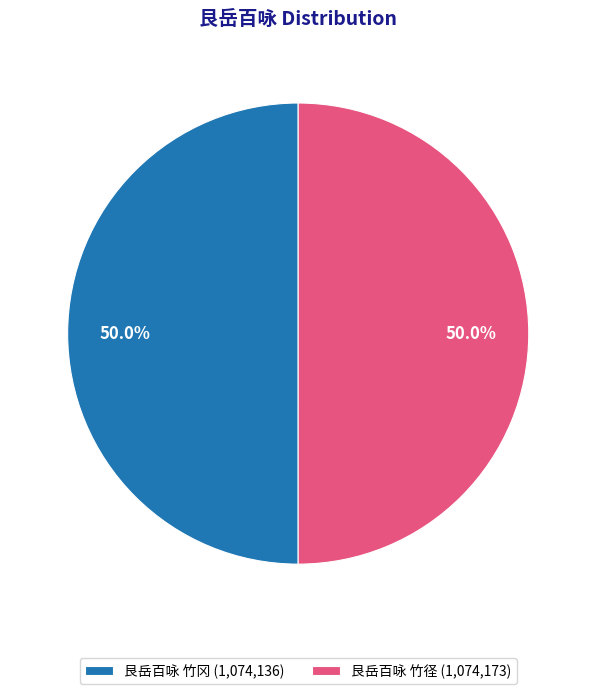

What portion of the pie excludes 艮岳百咏 竹冈?

50.0%